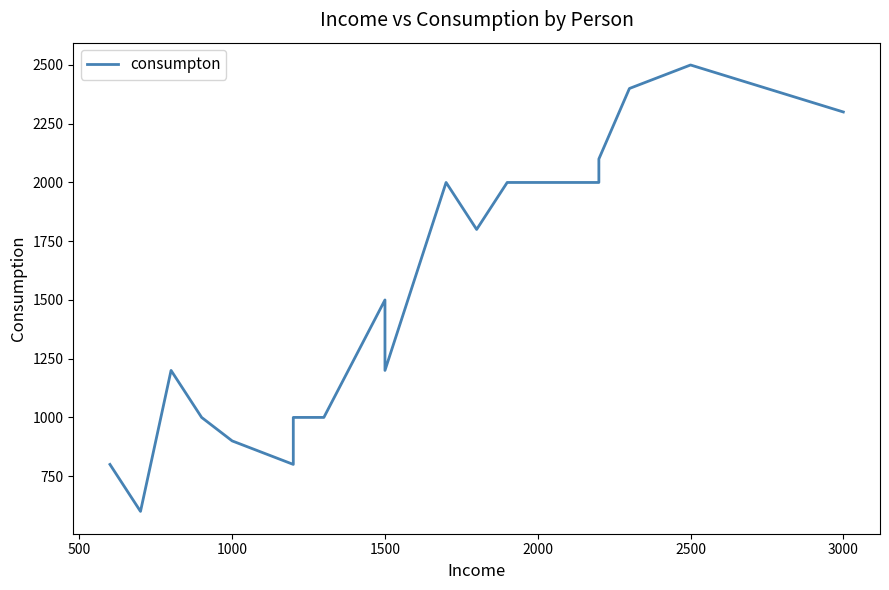

Count the number of categories in the chart.

20